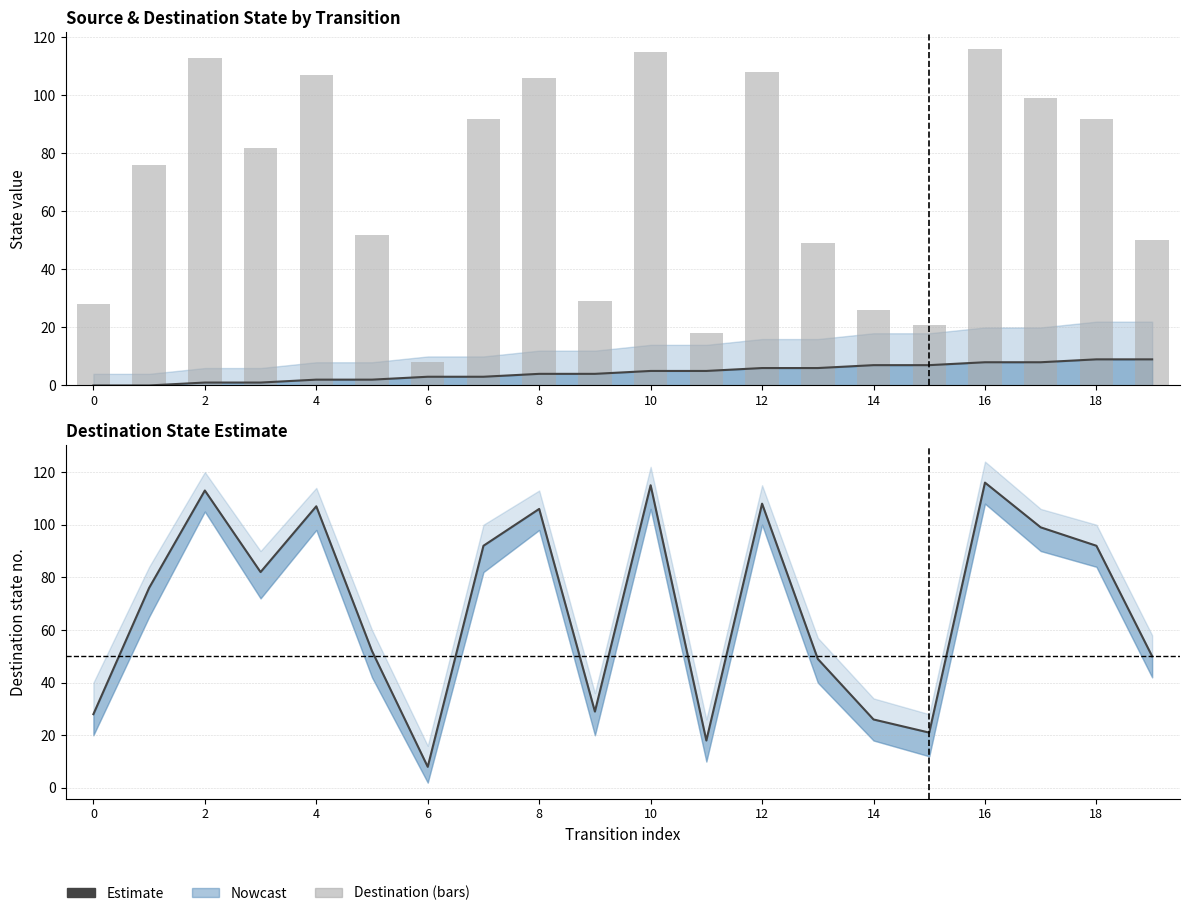

What is the average value of the Estimate series?

69